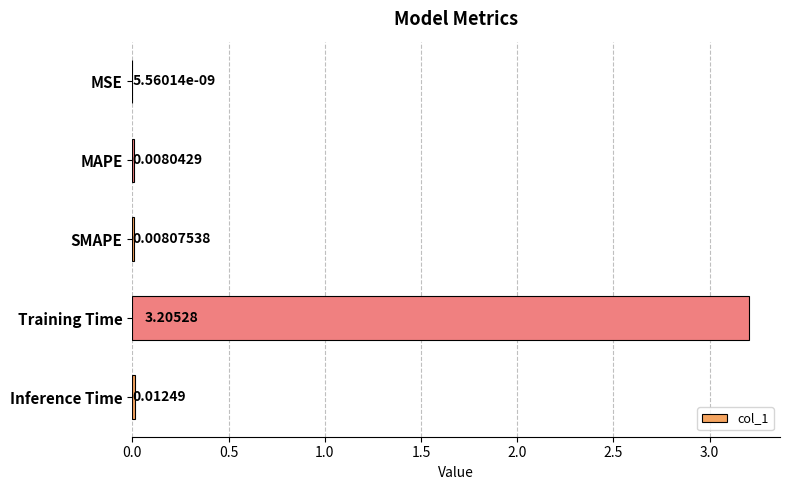

What is the sum of all values?

3.2